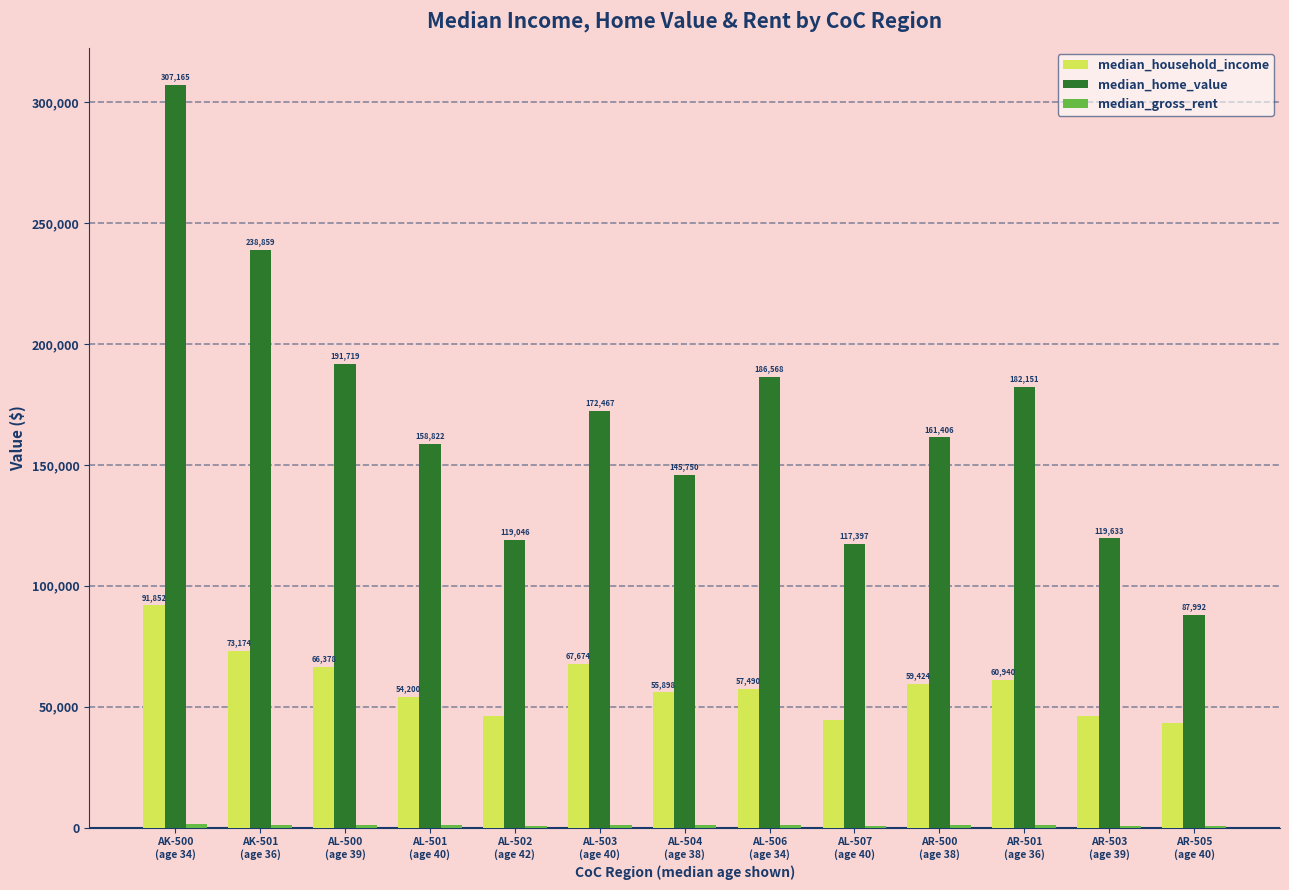

Between AL-507
(age 40) and AR-505
(age 40), which series saw the biggest shift?

median_home_value